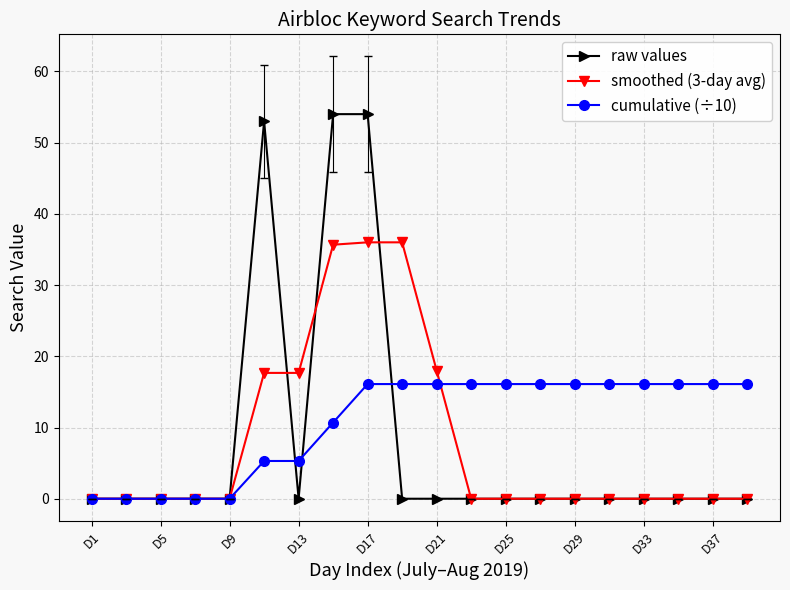

How many lines are shown in the chart?

3